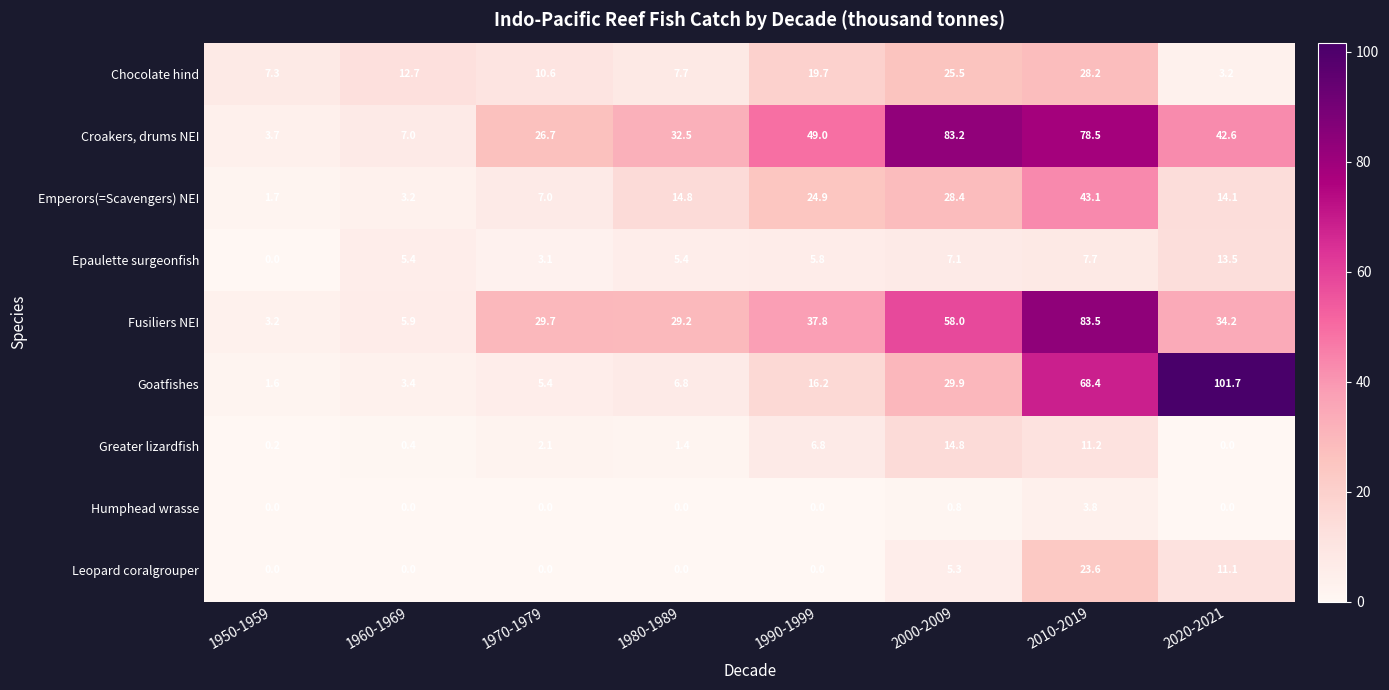

What is the difference between the highest and lowest values at 2010-2019?

79.7